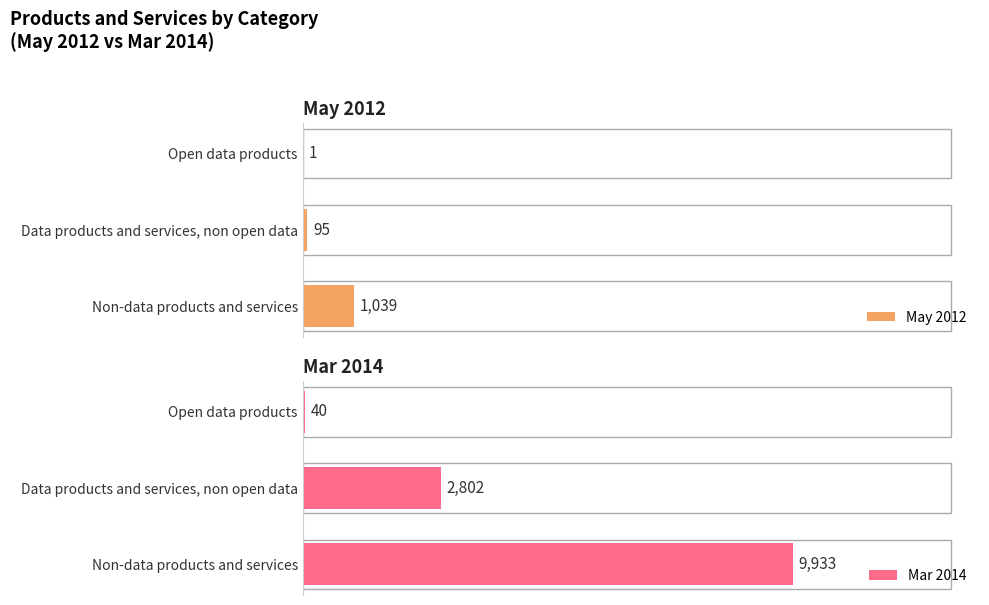

Which category has the highest value in the May 2012 series?

Non-data products and services